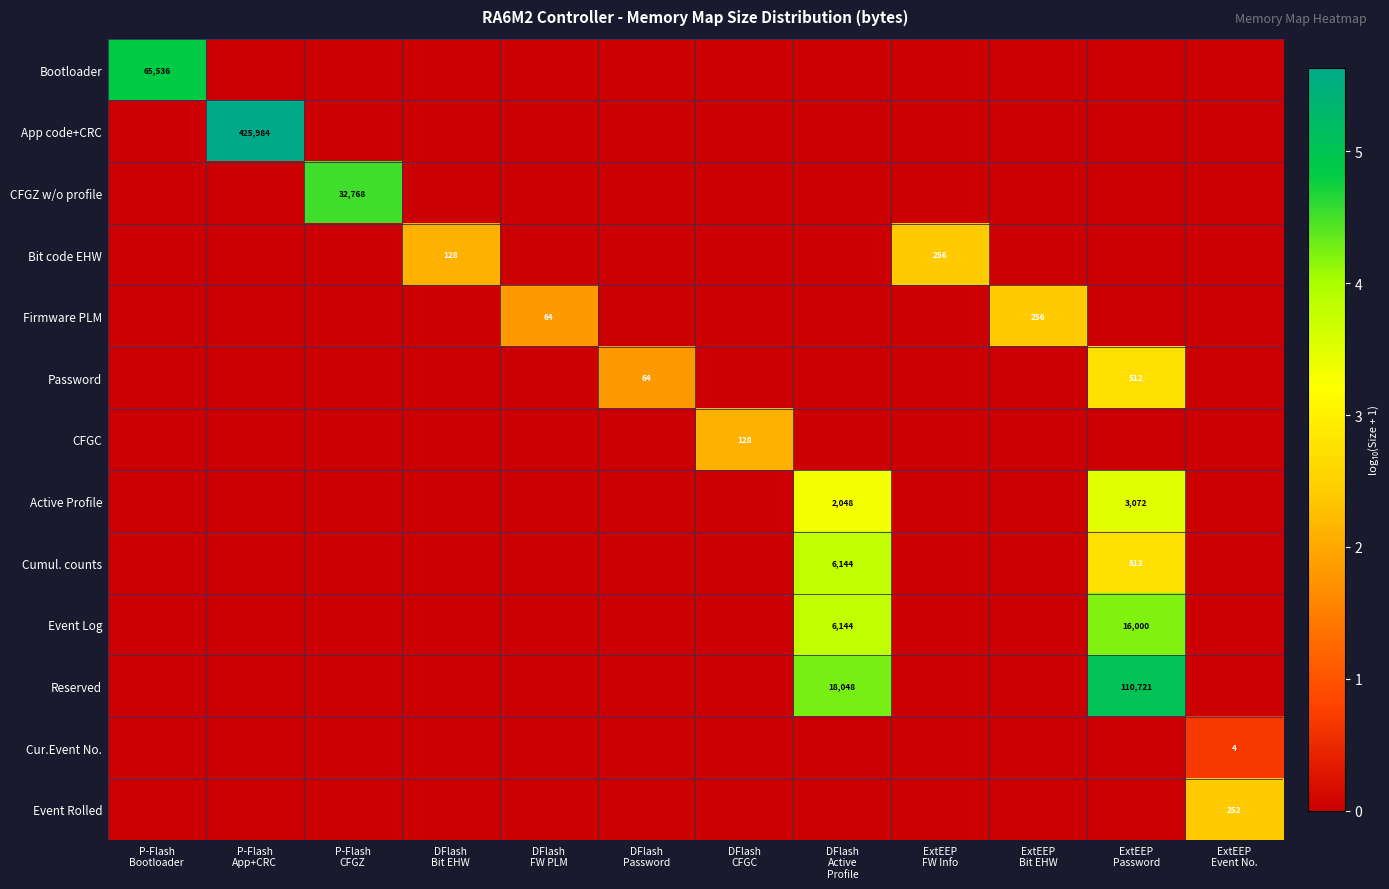

List the labels in order of Password value, largest first.

ExtEEP Password, DFlash Password, P-Flash Bootloader, P-Flash App+CRC, P-Flash CFGZ, DFlash Bit EHW, DFlash FW PLM, DFlash CFGC, DFlash Active Profile, ExtEEP FW Info, ExtEEP Bit EHW, ExtEEP Event No.